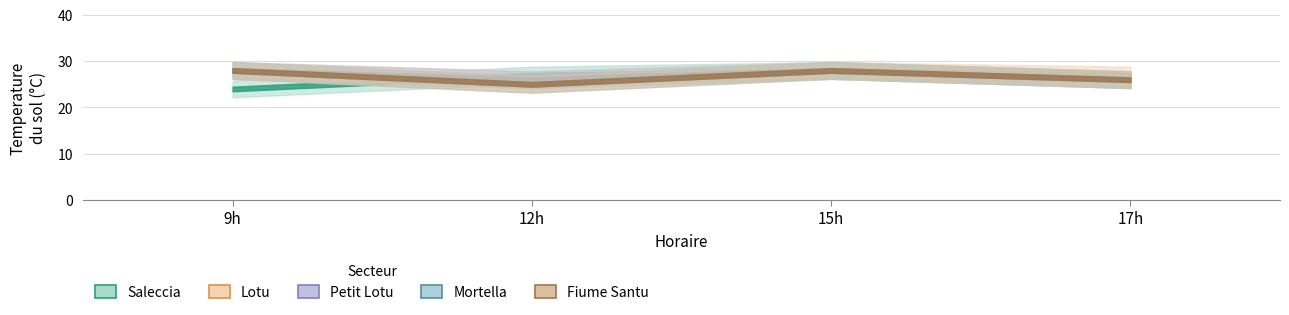

Which category has the lowest value in the Lotu series?

12h